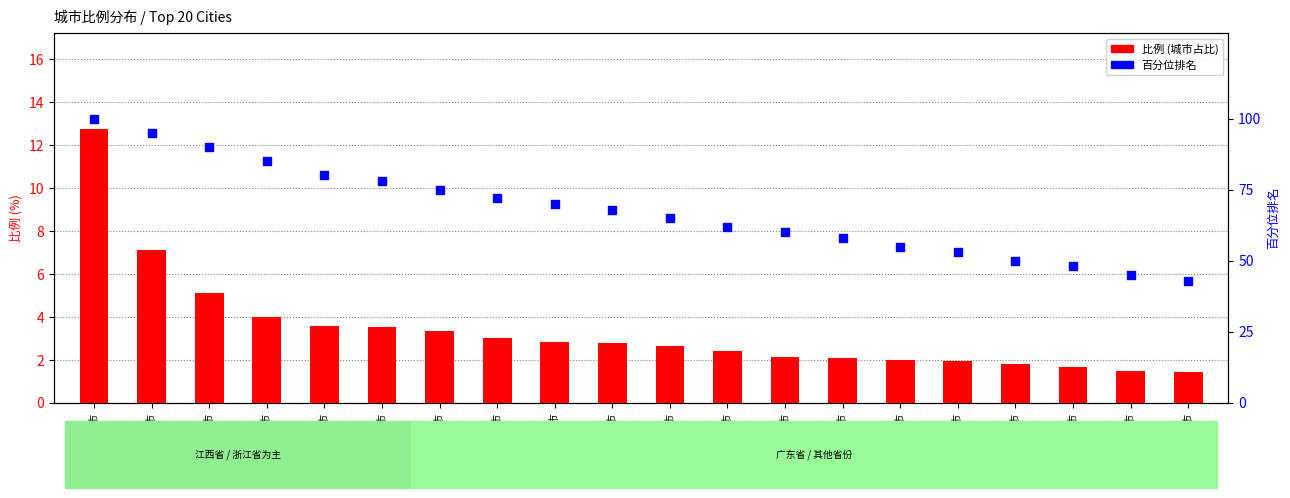

What are all the series names shown in the legend?

比例, 百分位排名